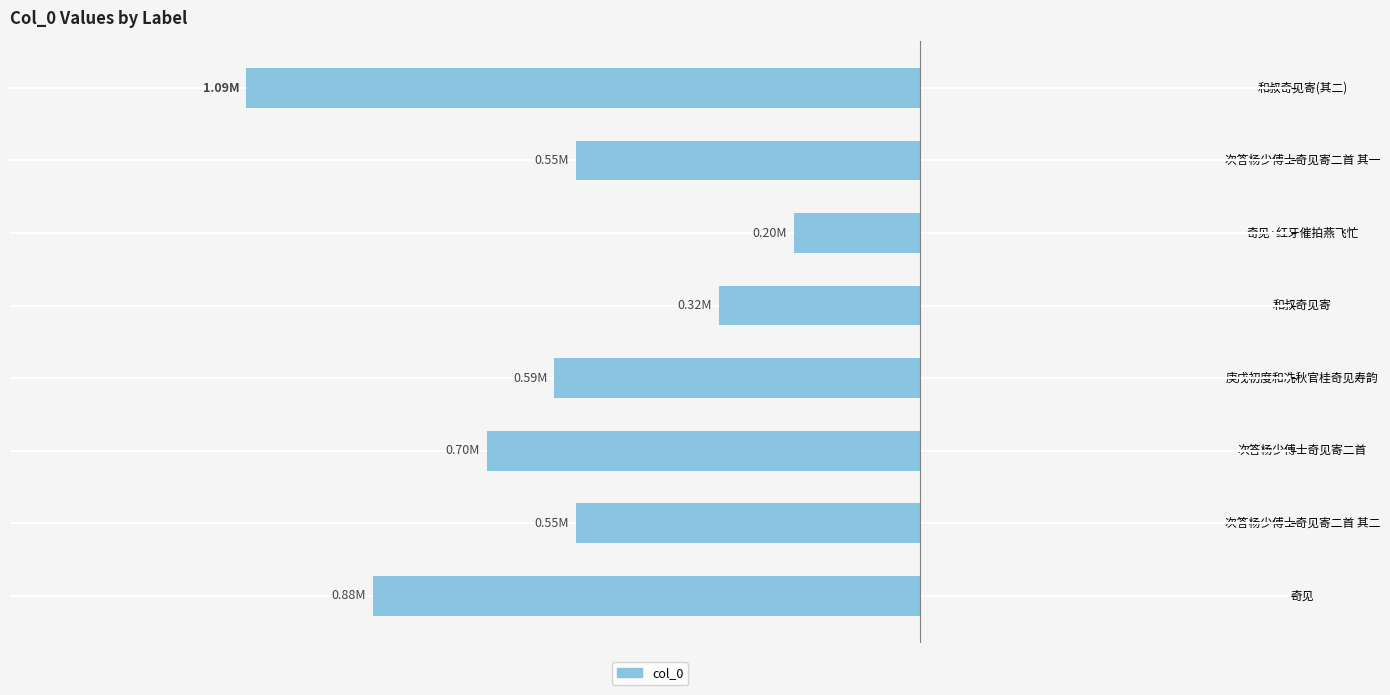

What is the greatest value displayed?

-203392